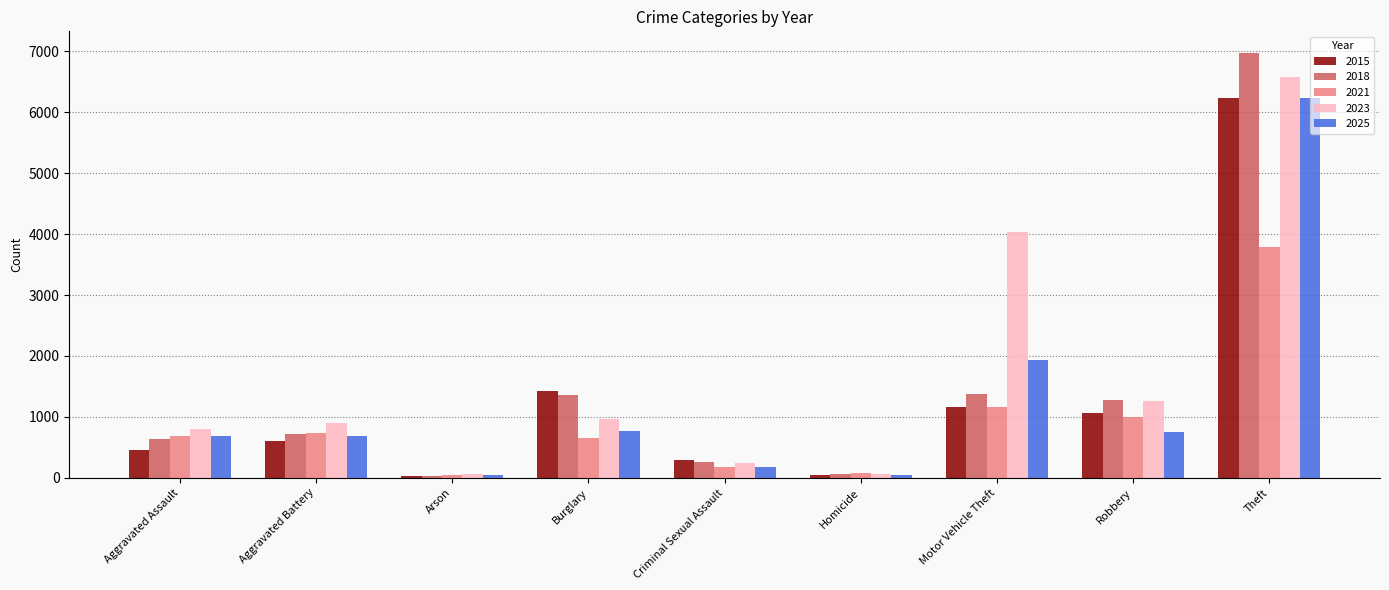

At which label is 2015 closest to 3127?

Burglary